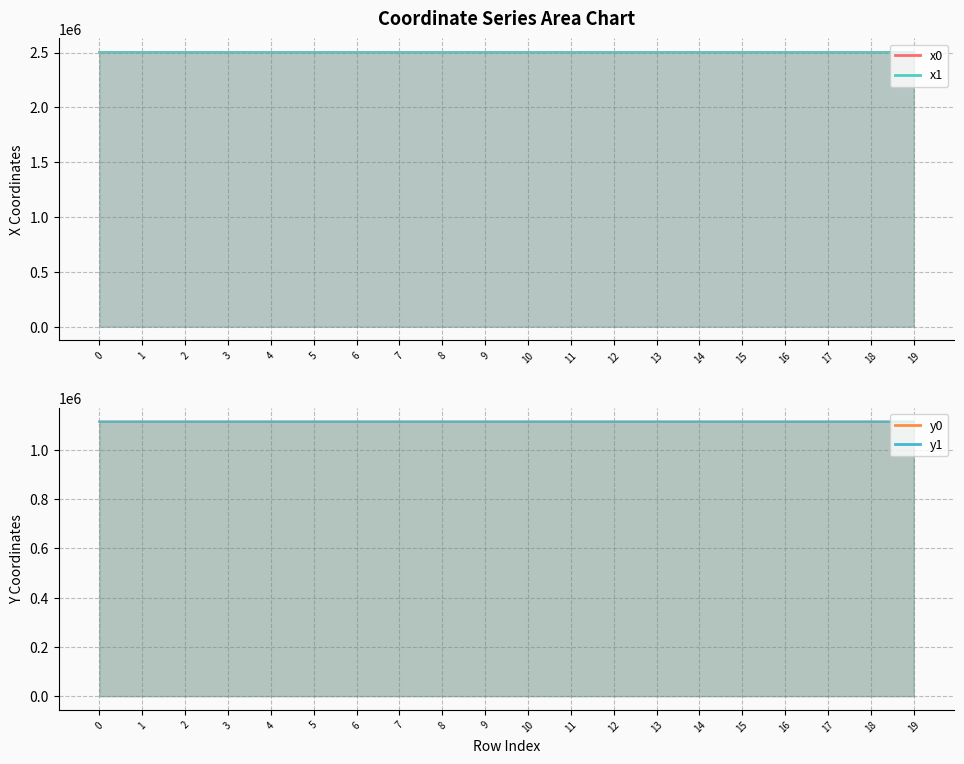

Which has a higher value, 14 or 1?

1